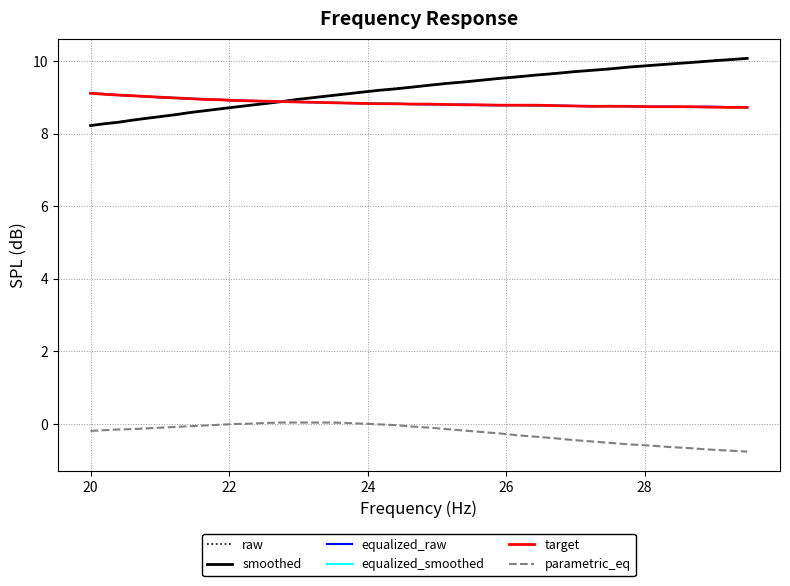

What is the greatest value displayed?

10.1